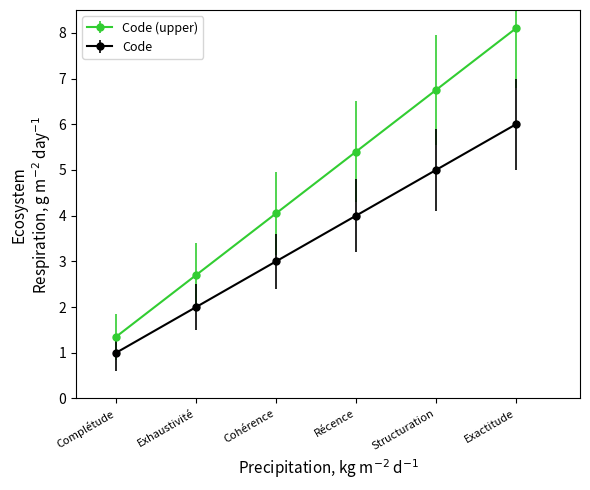

What is the difference between the maximum and minimum values in the Code series?

5.0